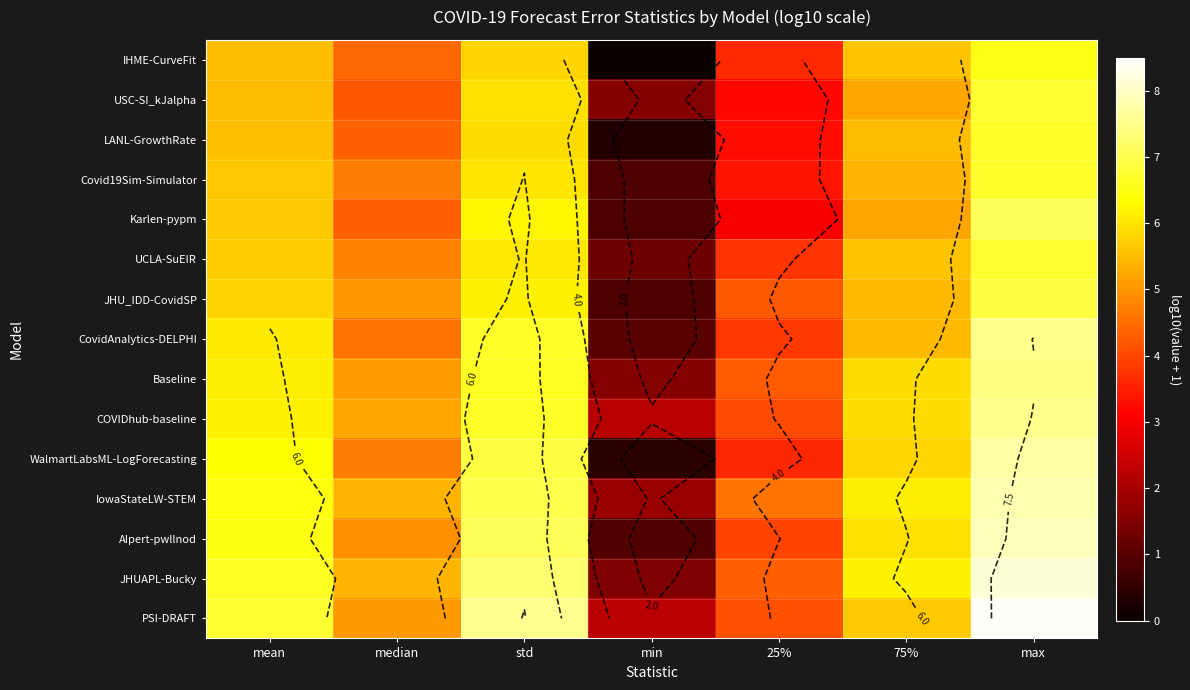

Rank the series at median from lowest to highest value.

USC-SI_kJalpha, LANL-GrowthRate, Karlen-pypm, IHME-CurveFit, CovidAnalytics-DELPHI, WalmartLabsML-LogForecasting, Covid19Sim-Simulator, UCLA-SuEIR, AIpert-pwllnod, JHU_IDD-CovidSP, PSI-DRAFT, Baseline, COVIDhub-baseline, JHUAPL-Bucky, IowaStateLW-STEM